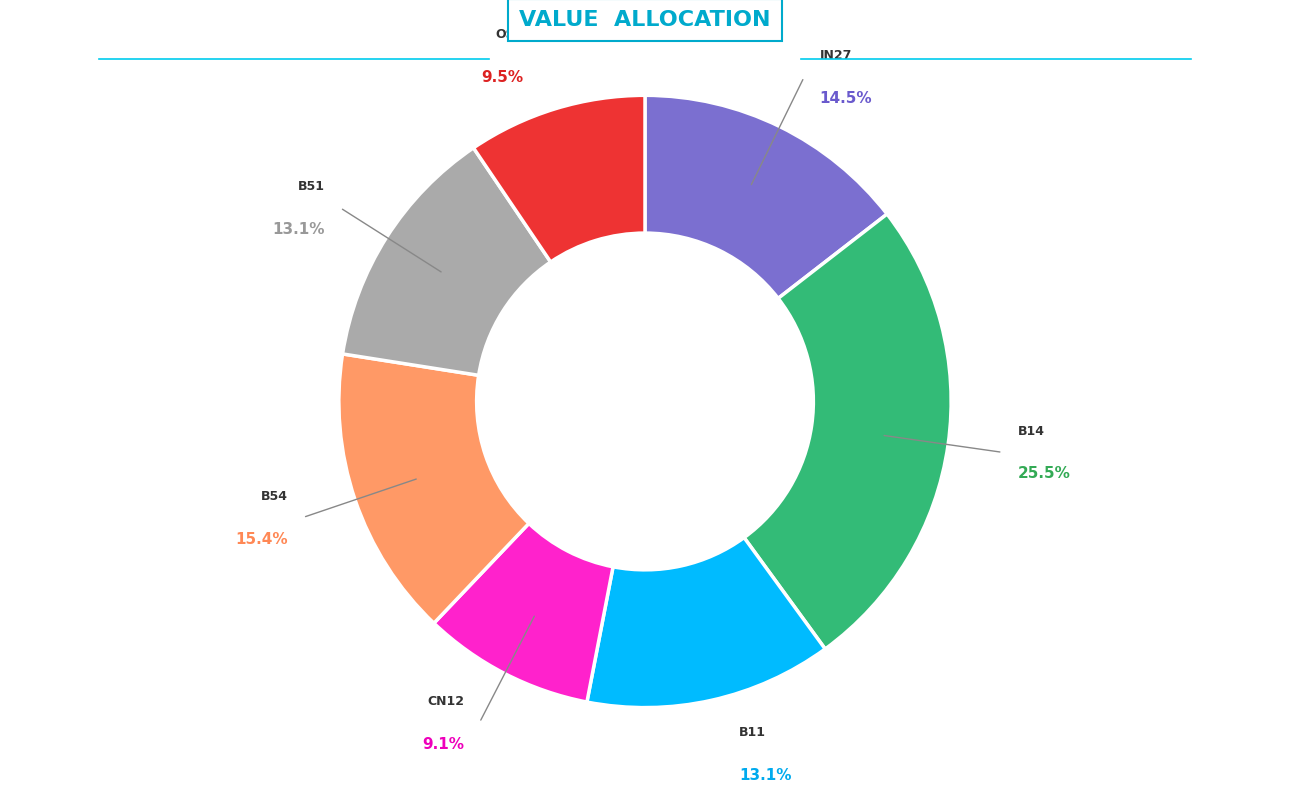

Does any single category account for the majority?

No